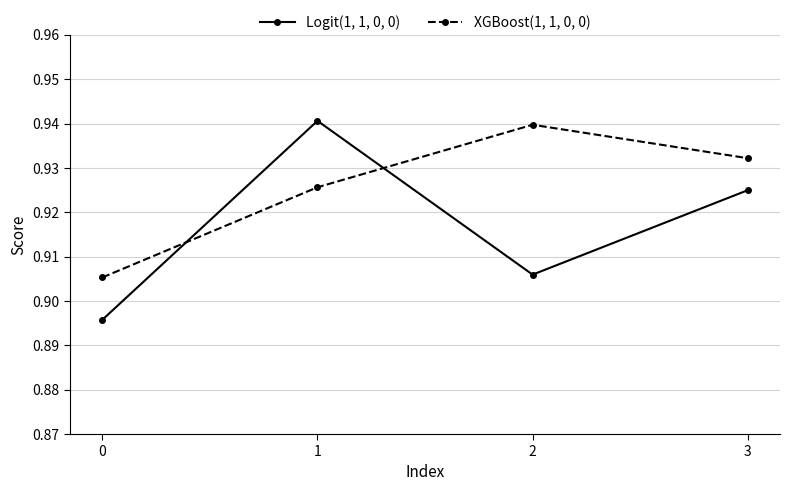

True or false: Logit(1, 1, 0, 0) has a value of 0.6 at 1.

False